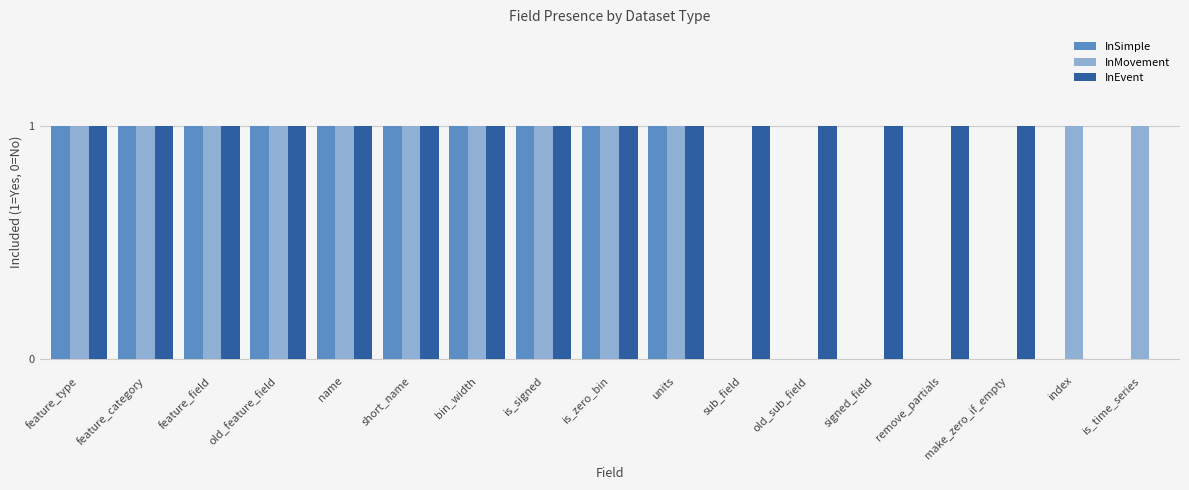

True or false: InMovement has a value of 0 at old_sub_field.

True